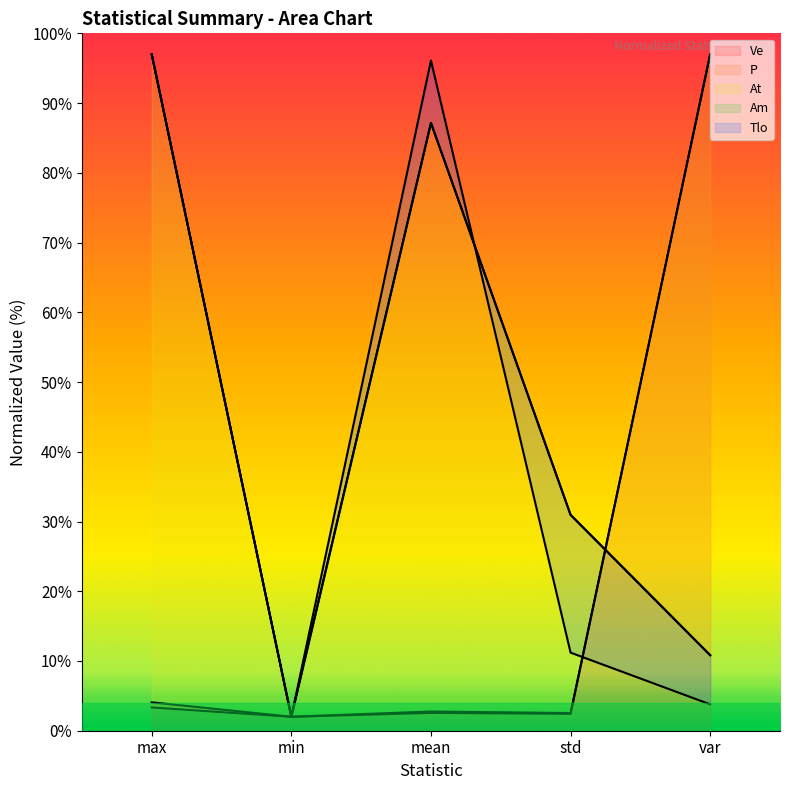

Between var and min, which is larger?

var